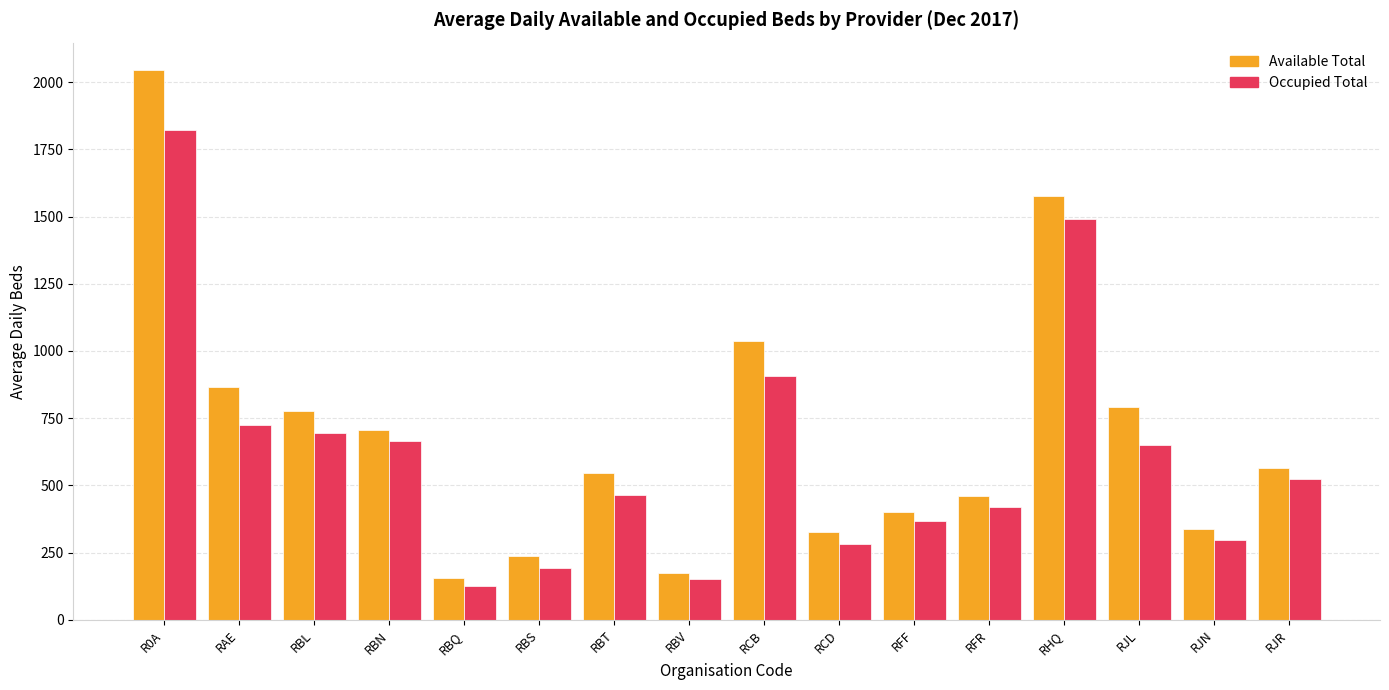

What is the maximum value for Available Total?

2044.2